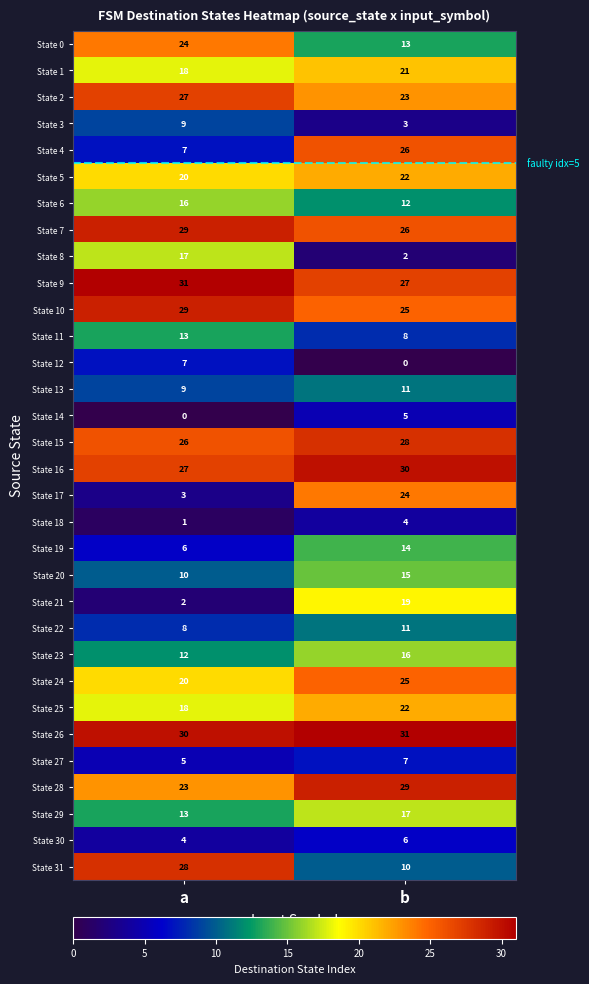

What is the average value of the State 17 series?

14